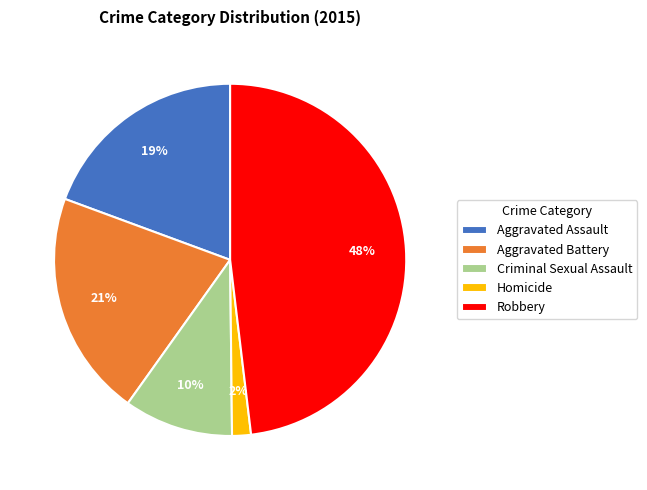

To the nearest percent, what is the combined percentage of Robbery and Homicide?

50%